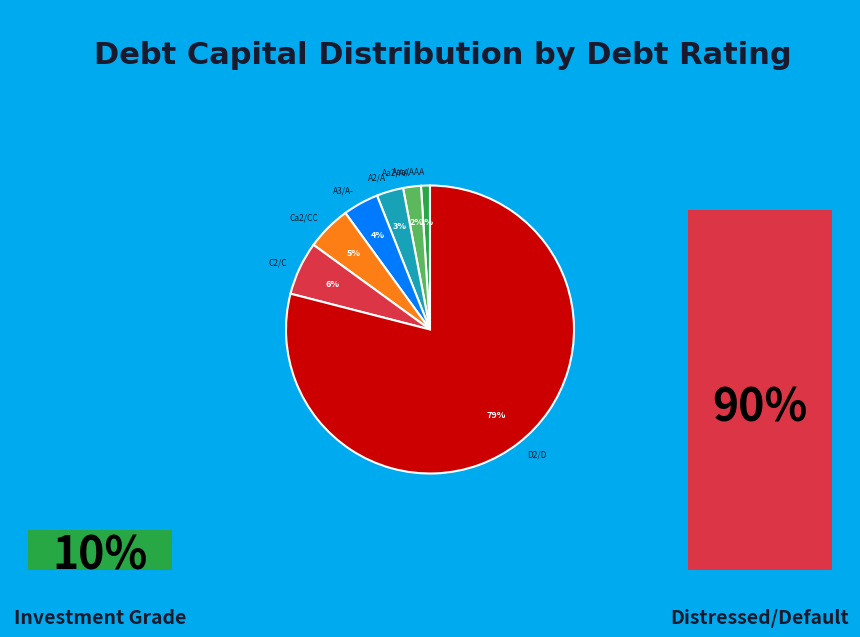

Does any single category account for the majority?

Yes